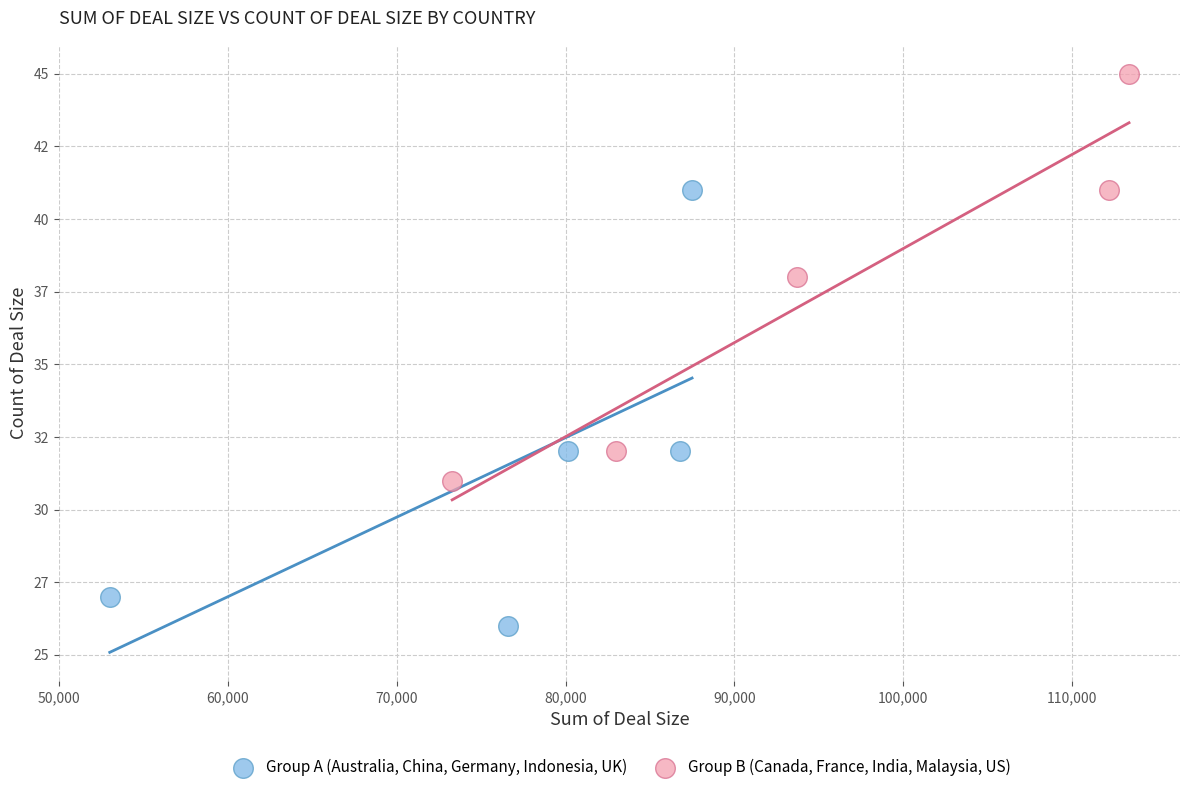

Which series contains the lowest Y value?

Group A (Australia, China, Germany, Indonesia, UK)